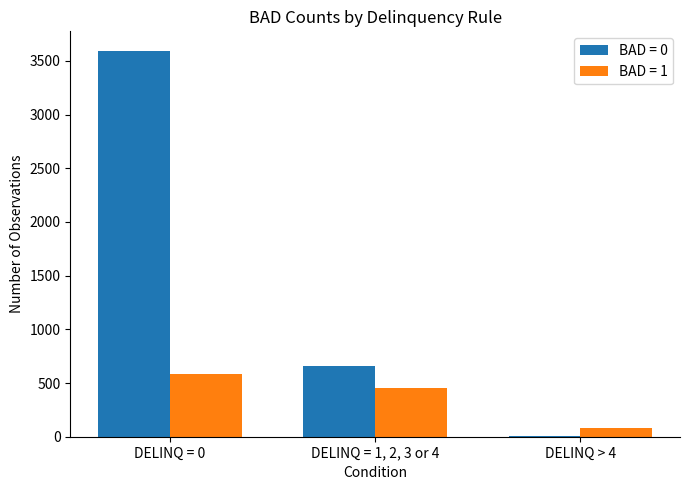

What is the difference between the BAD = 1 values at DELINQ = 1, 2, 3 or 4 and DELINQ = 0?

132